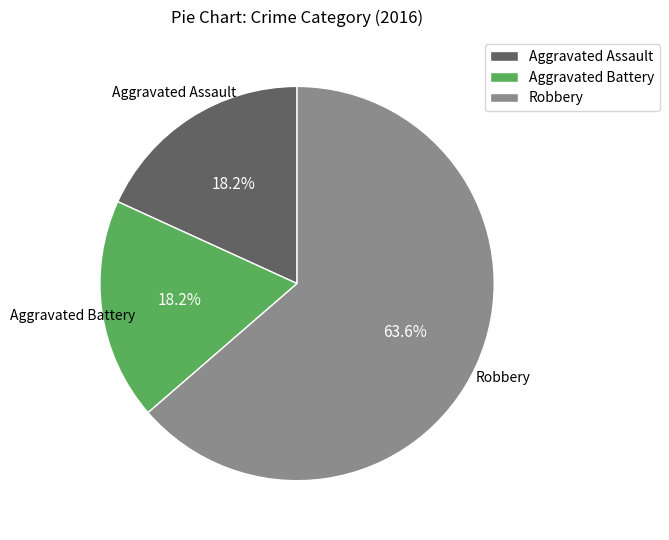

Does Aggravated Assault account for over 50% of the chart?

No